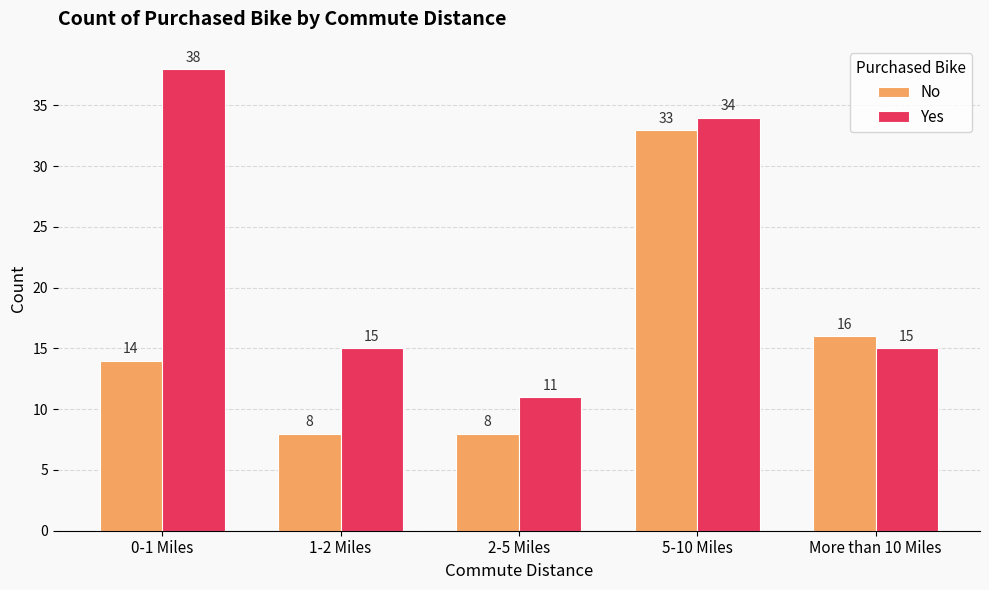

What is the label of the 2nd bar from the right?

5-10 Miles